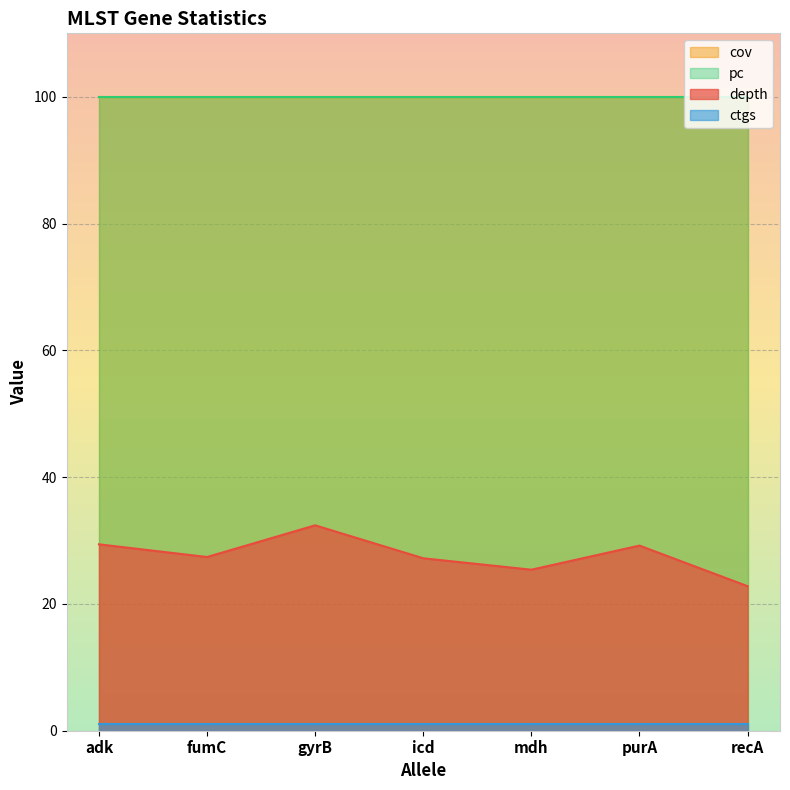

Reading right to left, extract all data points from this chart.

depth: 22.8	29.2	25.4	27.2	32.4	27.4	29.4
cov: 100.0	100.0	100.0	100.0	100.0	100.0	100.0
pc: 100.0	100.0	100.0	100.0	100.0	100.0	100.0
ctgs: 1.0	1.0	1.0	1.0	1.0	1.0	1.0